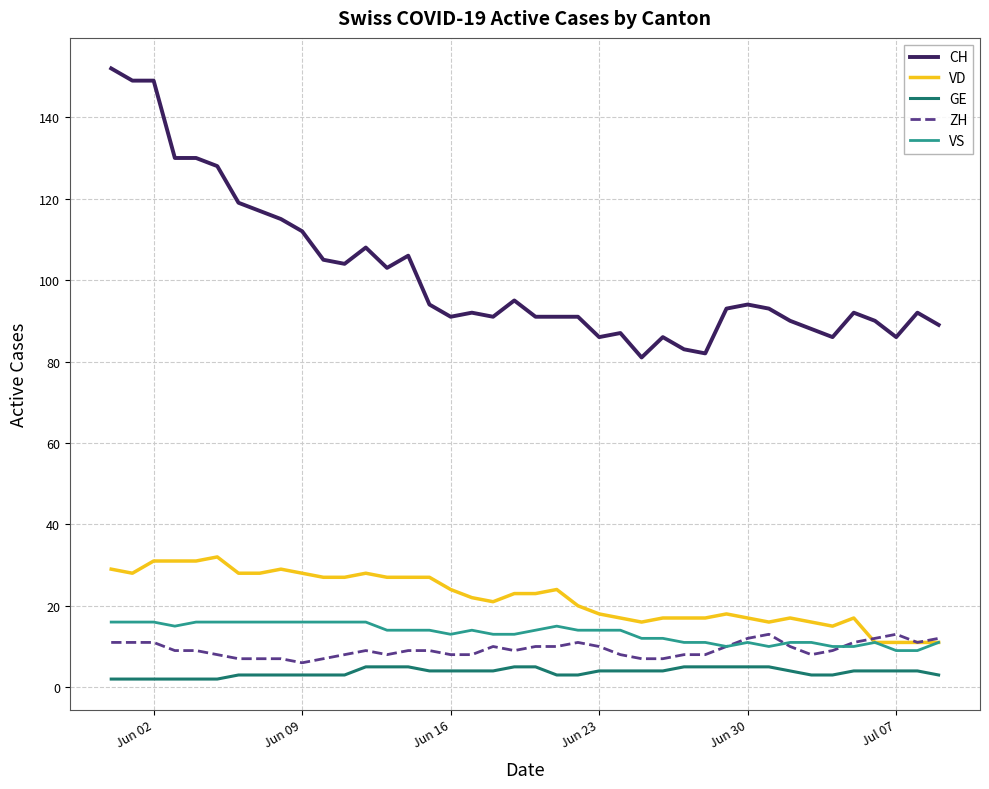

Which series has the largest total across all categories?

CH